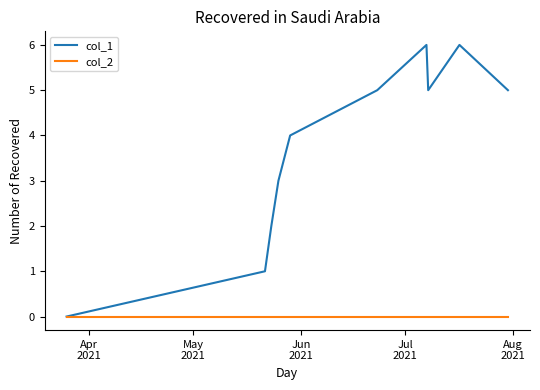

Rank the series by their average value, from highest to lowest.

col_1, col_2